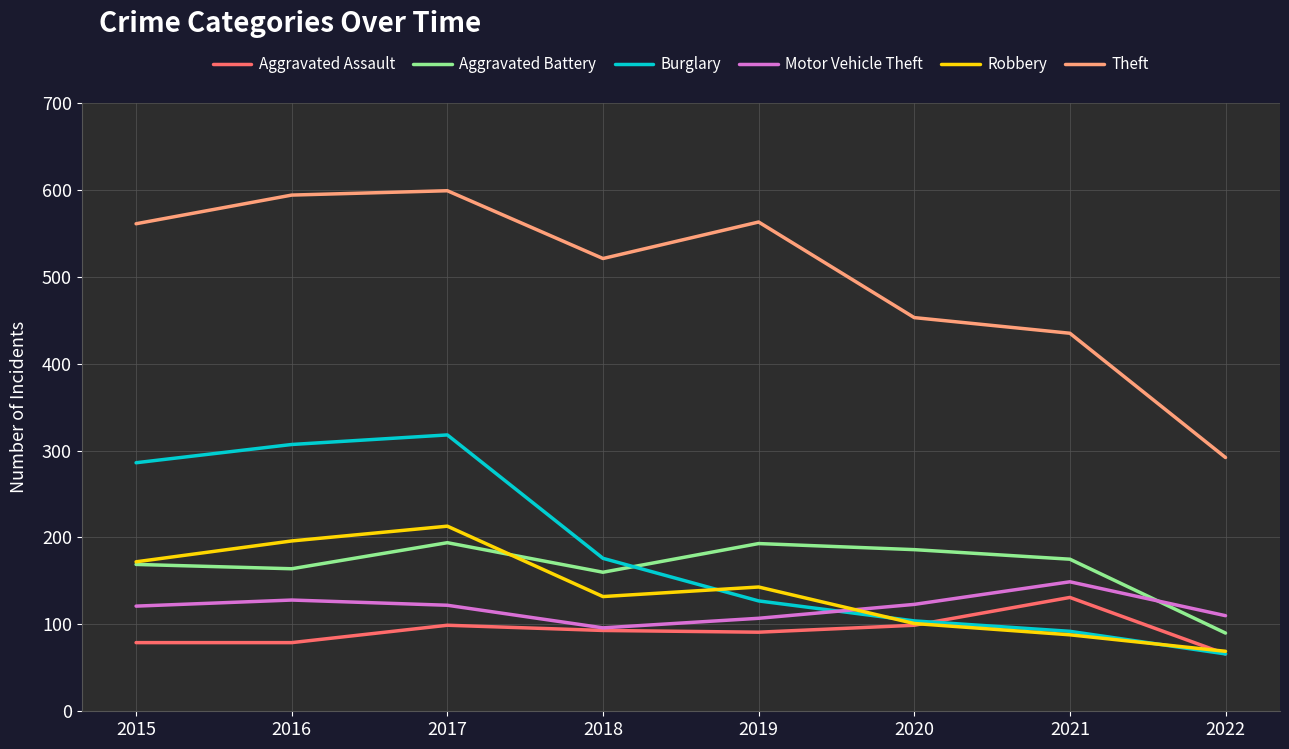

What is the spread (max minus min) of values at 2022?

226